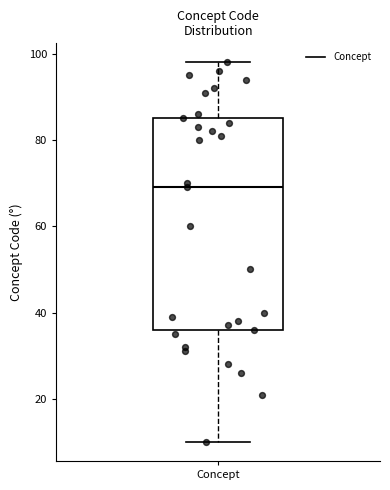

Transcribe this box plot: give where the median line is, the range the box spans, and where the two whiskers end, as read against the y-axis. The values are not printed on the chart, so give them approximately, as read against the axis.

median 70, box 36 to 86, whiskers 10 to 98